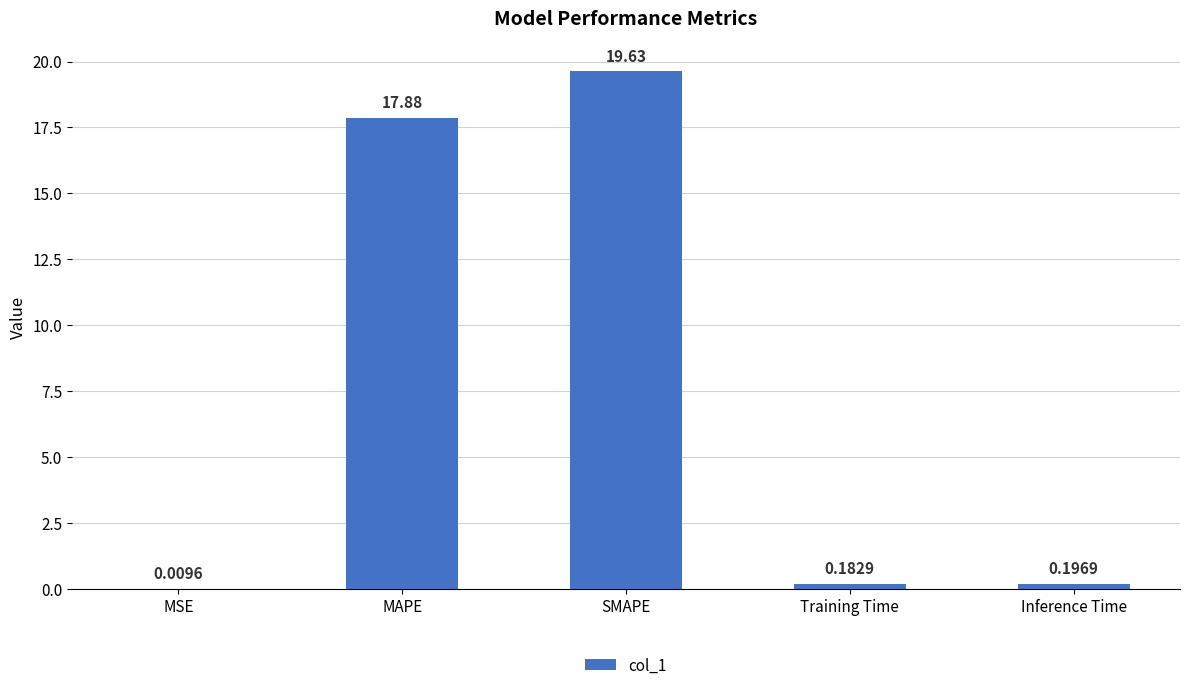

Is it true that the value at MAPE is 25.1?

False